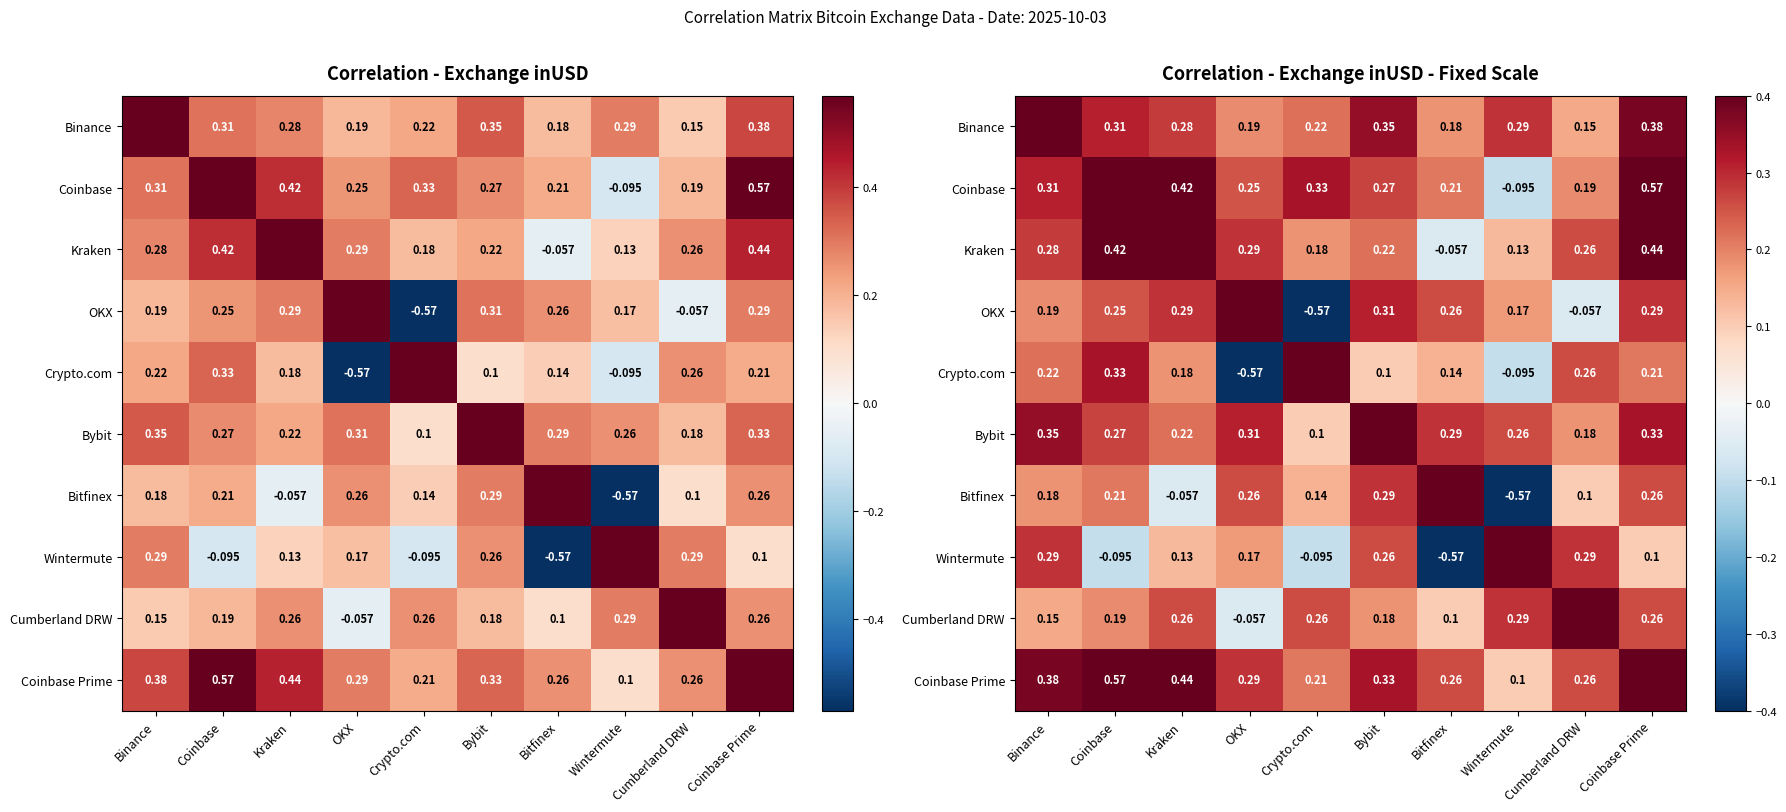

What is the sum of the Crypto.com values at Crypto.com and Kraken?

1.2